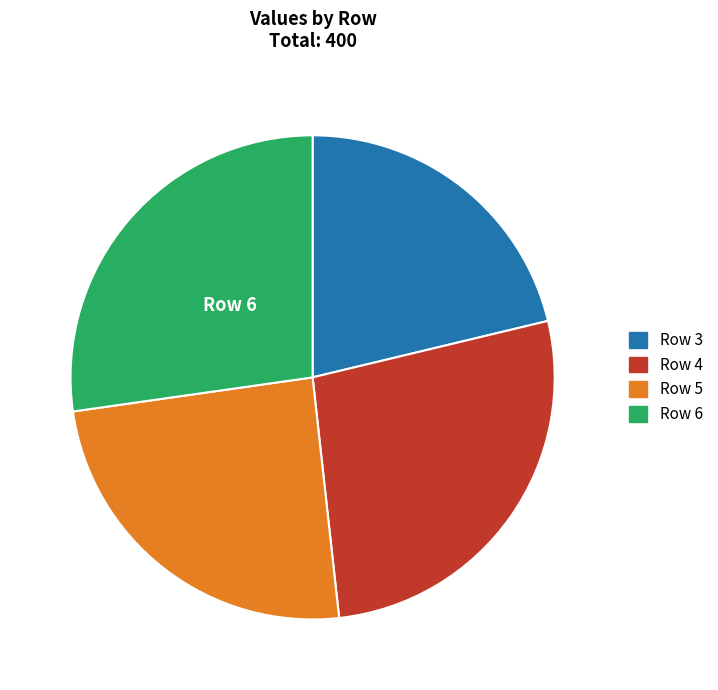

Does any single category account for the majority?

No